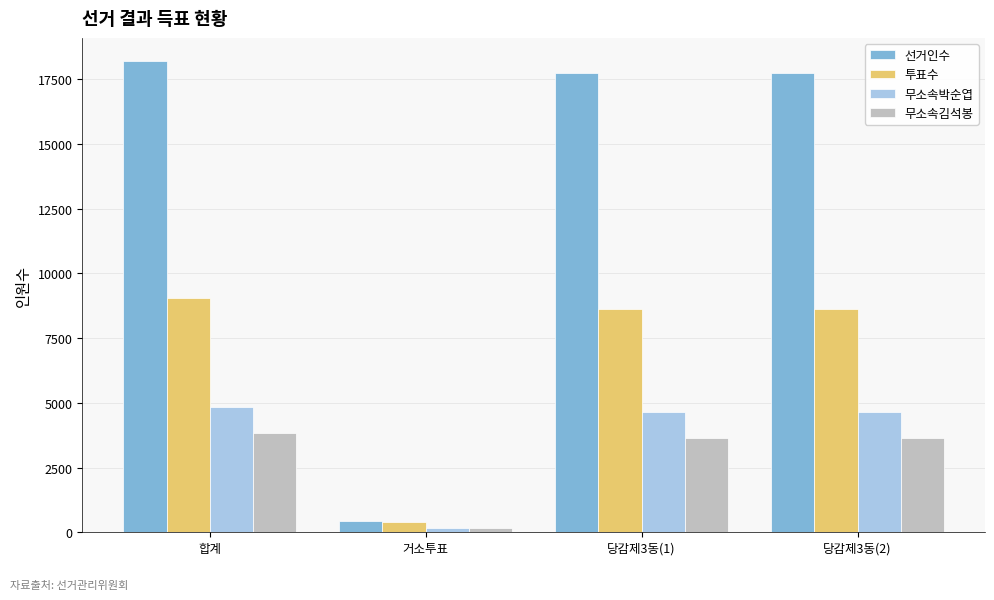

At which category is the sum across all series the highest?

합계